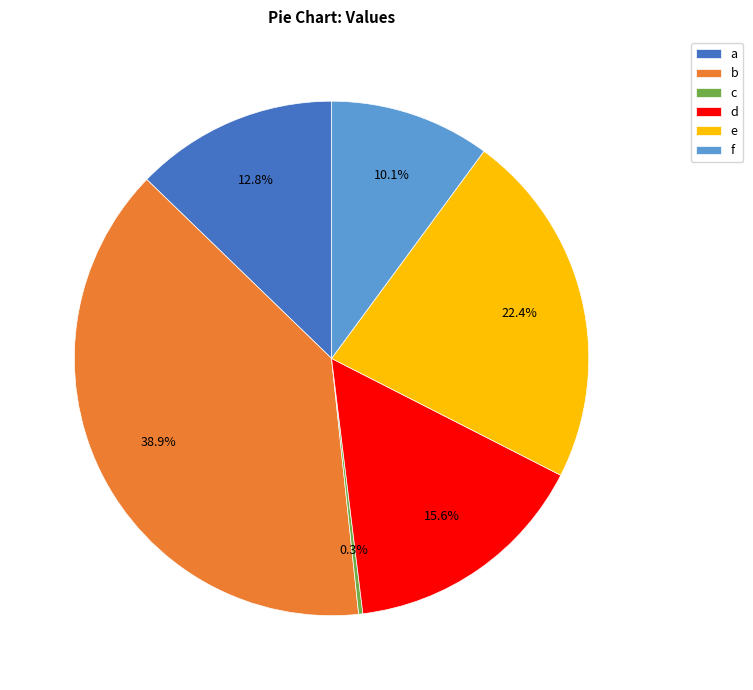

Combined, what portion of the pie is f and e?

32.5%